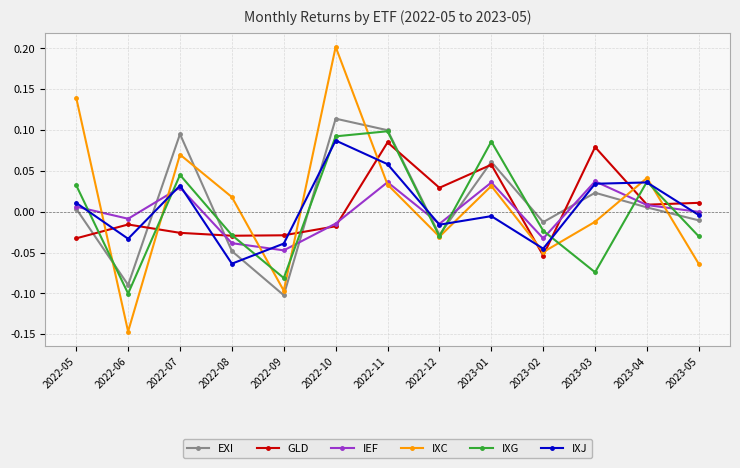

What is the label of the 8th point from the left?

2022-12